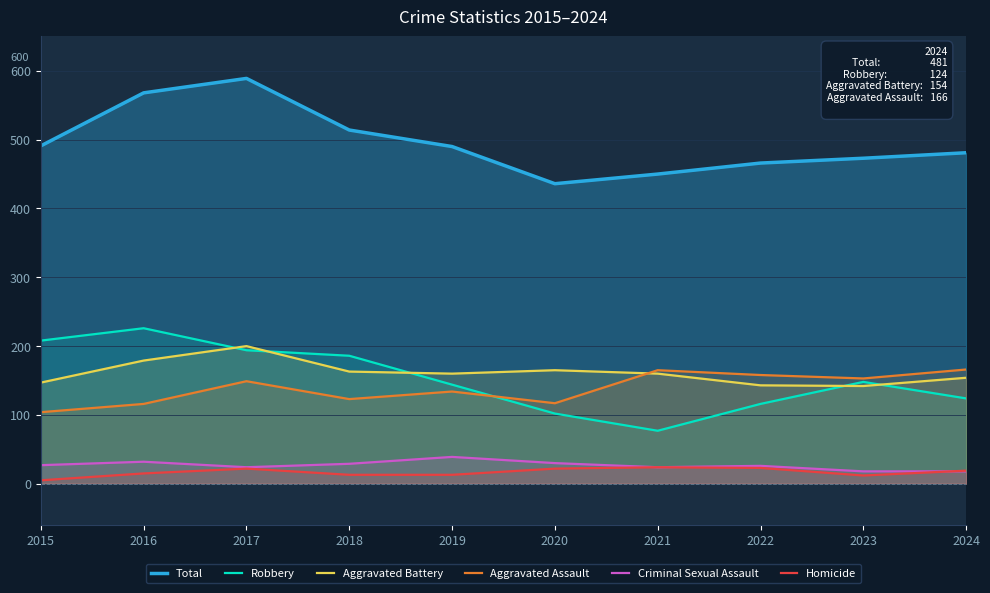

Reading left to right, transcribe all the data shown in this chart.

Total: 2015=491	2016=568	2017=589	2018=514	2019=490	2020=436	2021=450	2022=466	2023=473	2024=481
Robbery: 2015=208	2016=226	2017=194	2018=186	2019=144	2020=102	2021=77	2022=116	2023=148	2024=124
Aggravated Battery: 2015=147	2016=179	2017=200	2018=163	2019=160	2020=165	2021=160	2022=143	2023=142	2024=154
Aggravated Assault: 2015=104	2016=116	2017=149	2018=123	2019=134	2020=117	2021=165	2022=158	2023=153	2024=166
Criminal Sexual Assault: 2015=27	2016=32	2017=24	2018=29	2019=39	2020=30	2021=24	2022=26	2023=18	2024=18
Homicide: 2015=5	2016=15	2017=22	2018=13	2019=13	2020=22	2021=24	2022=23	2023=12	2024=19